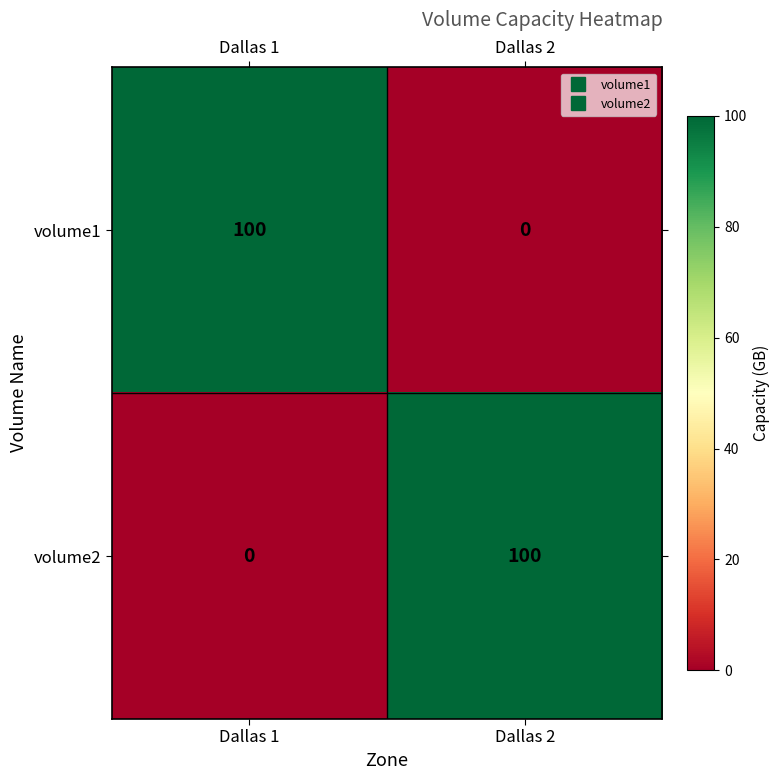

Rank the series at Dallas 2 from lowest to highest value.

volume1, volume2